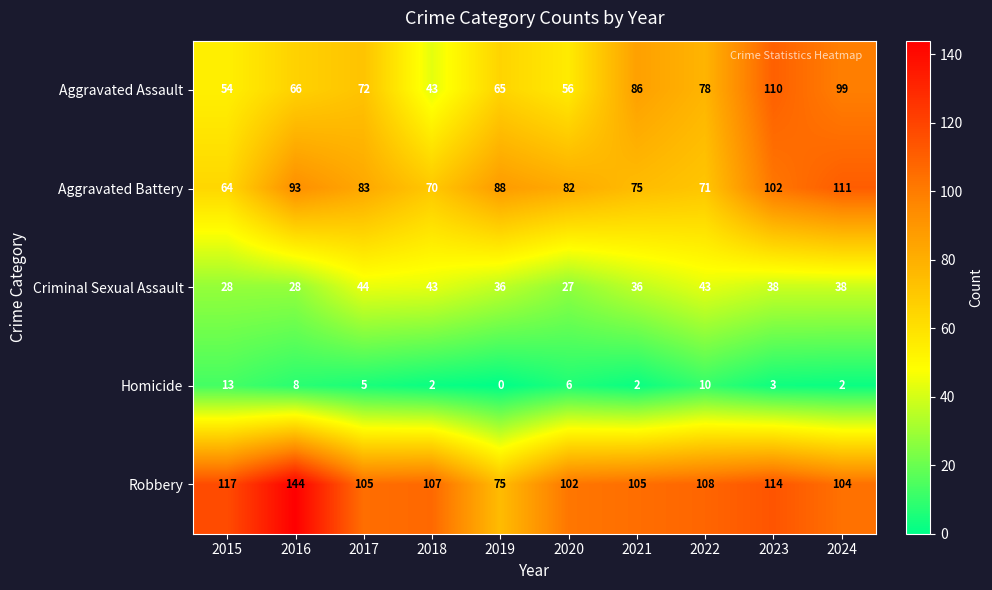

Which series has the largest range (max minus min)?

Robbery